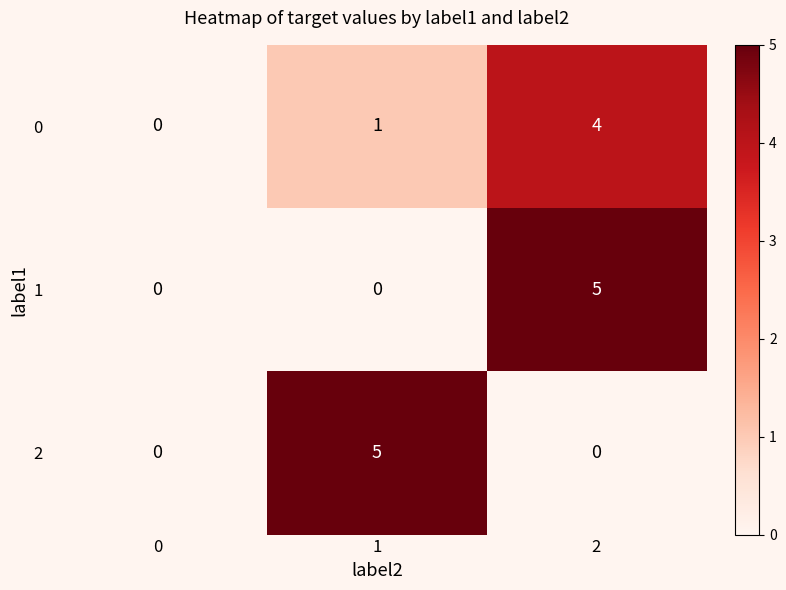

What is the spread (max minus min) of values at 1?

5